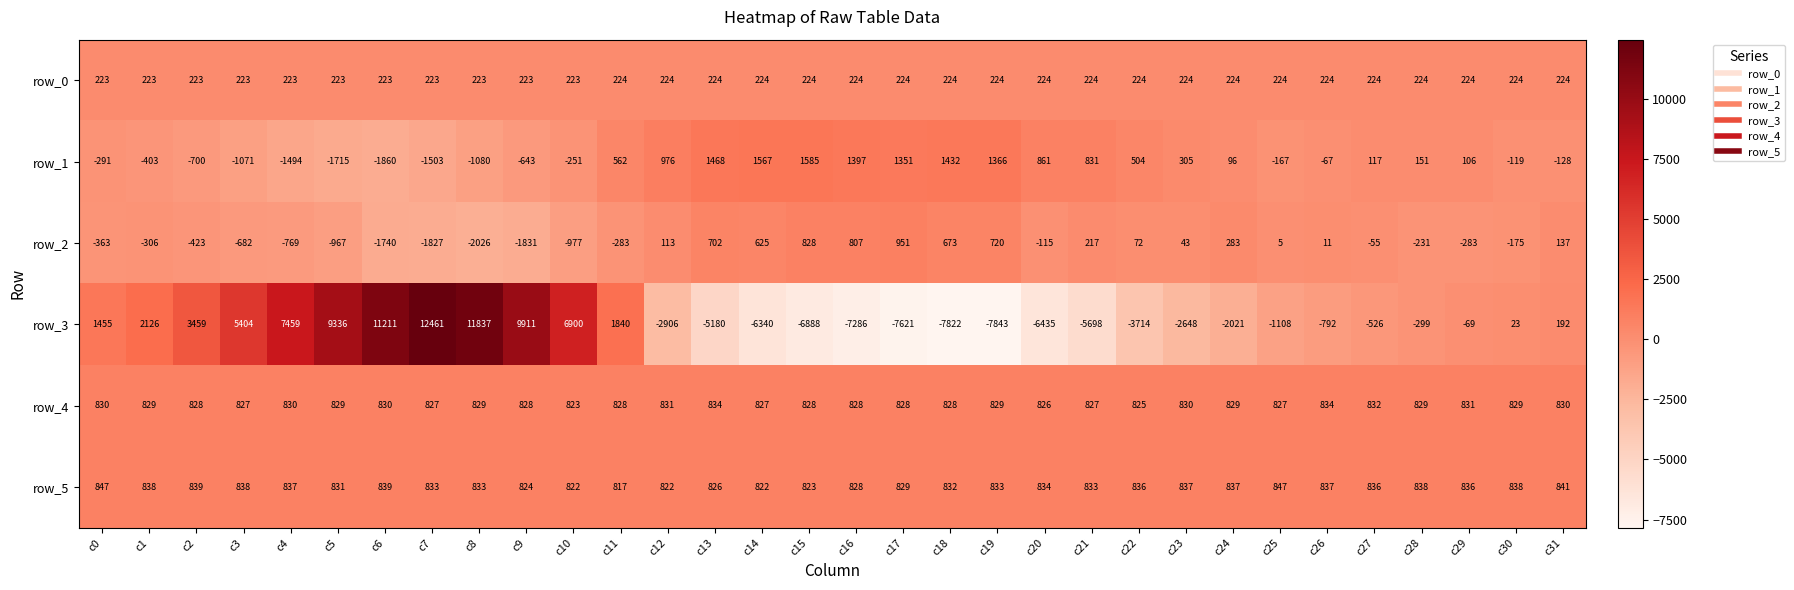

What is the sum of the row_1 values at c17 and c8?

271